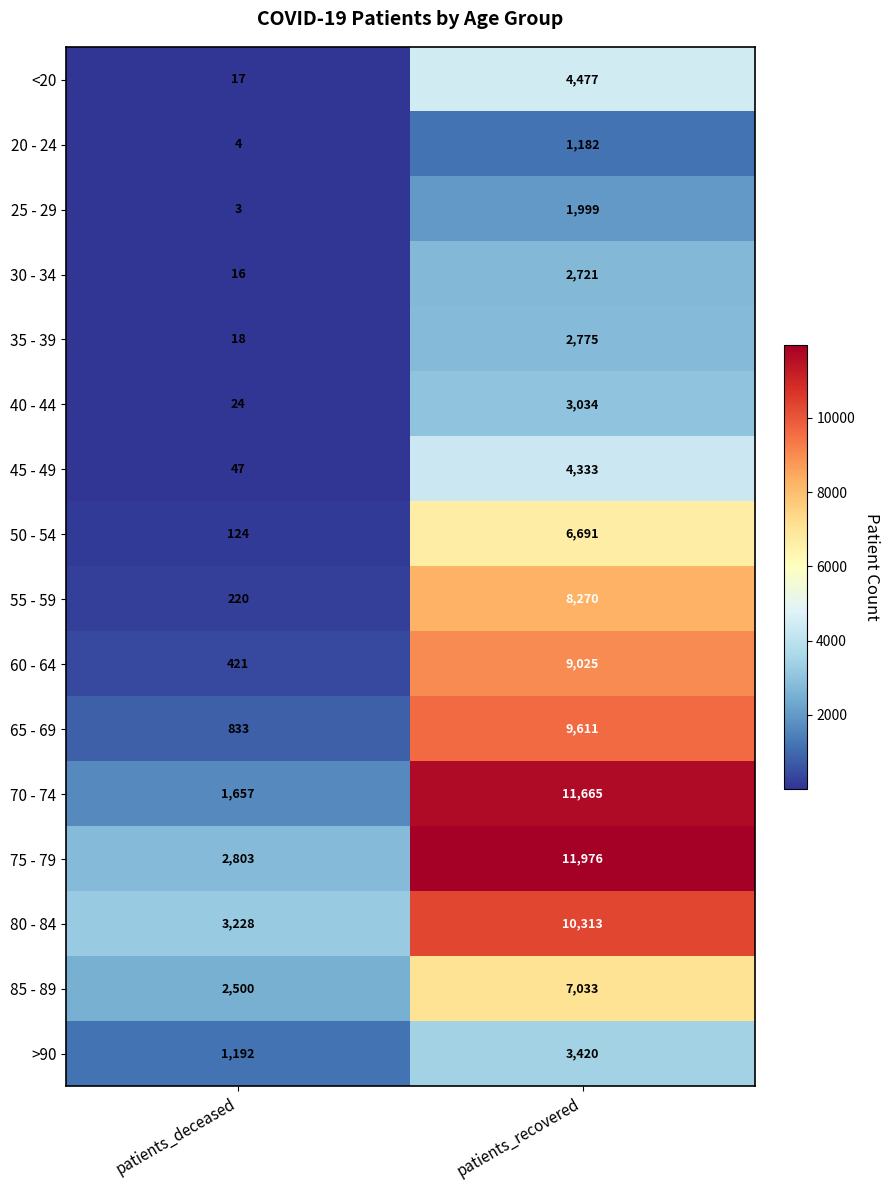

How many series are shown in this chart?

16